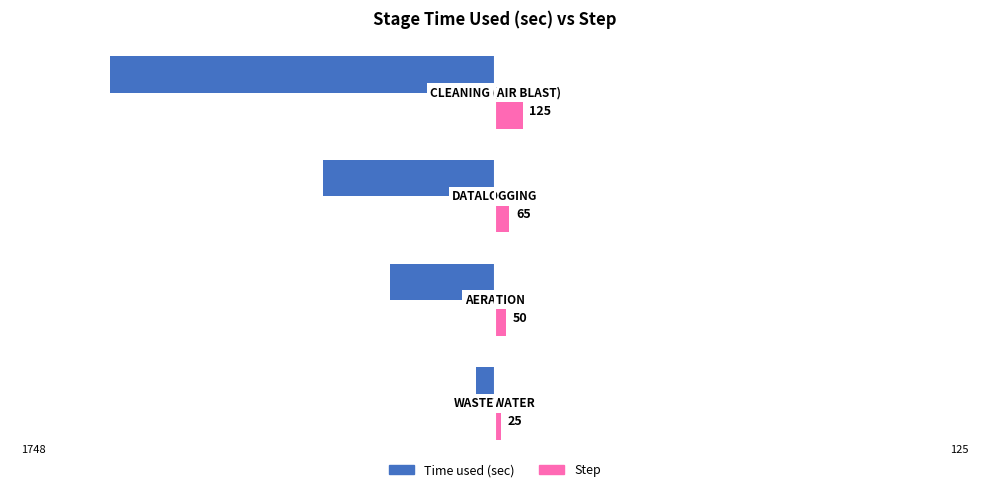

How many Step values are between 50 and 125?

3